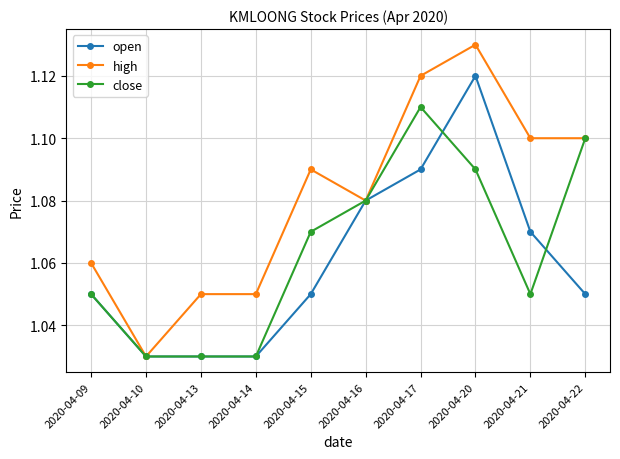

Is this an area chart (filled region under the line)?

No